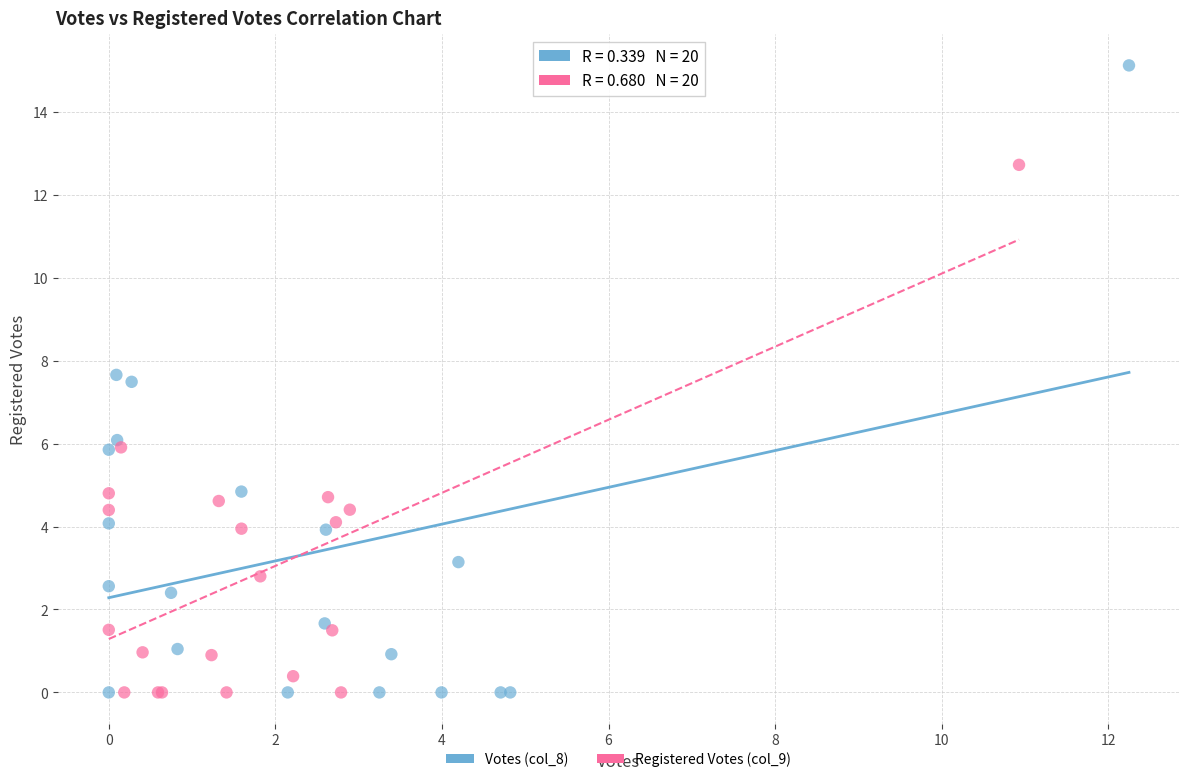

Which series has the largest Y range (max minus min)?

Votes (col_8)